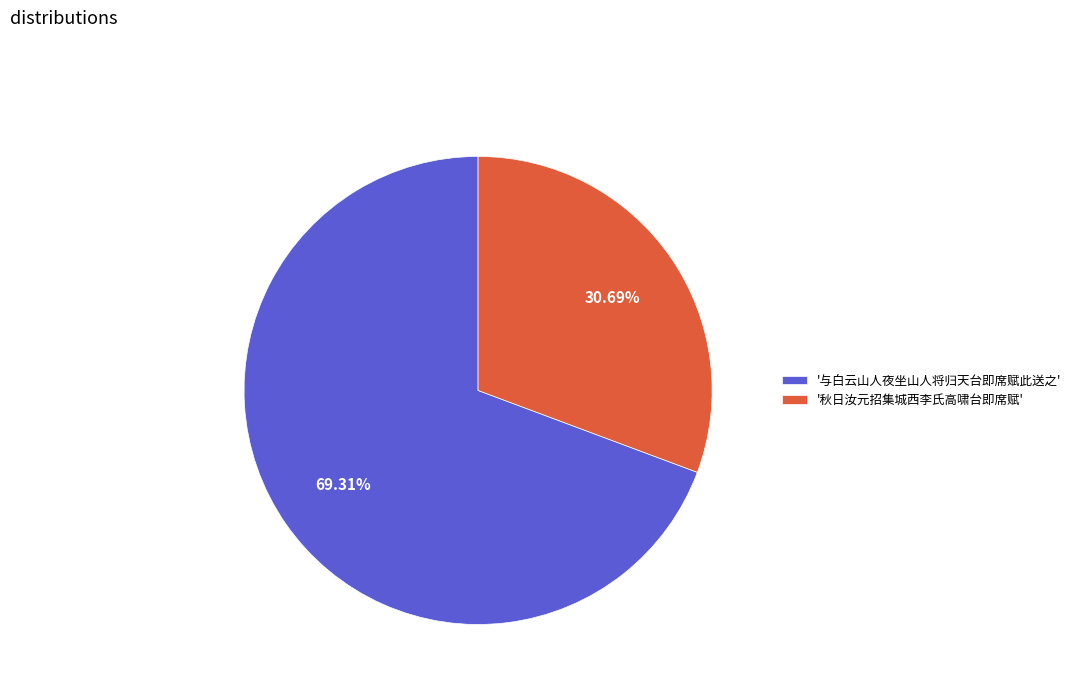

Which has a higher value, '与白云山人夜坐山人将归天台即席赋此送之' or '秋日汝元招集城西李氏高啸台即席赋'?

'与白云山人夜坐山人将归天台即席赋此送之'